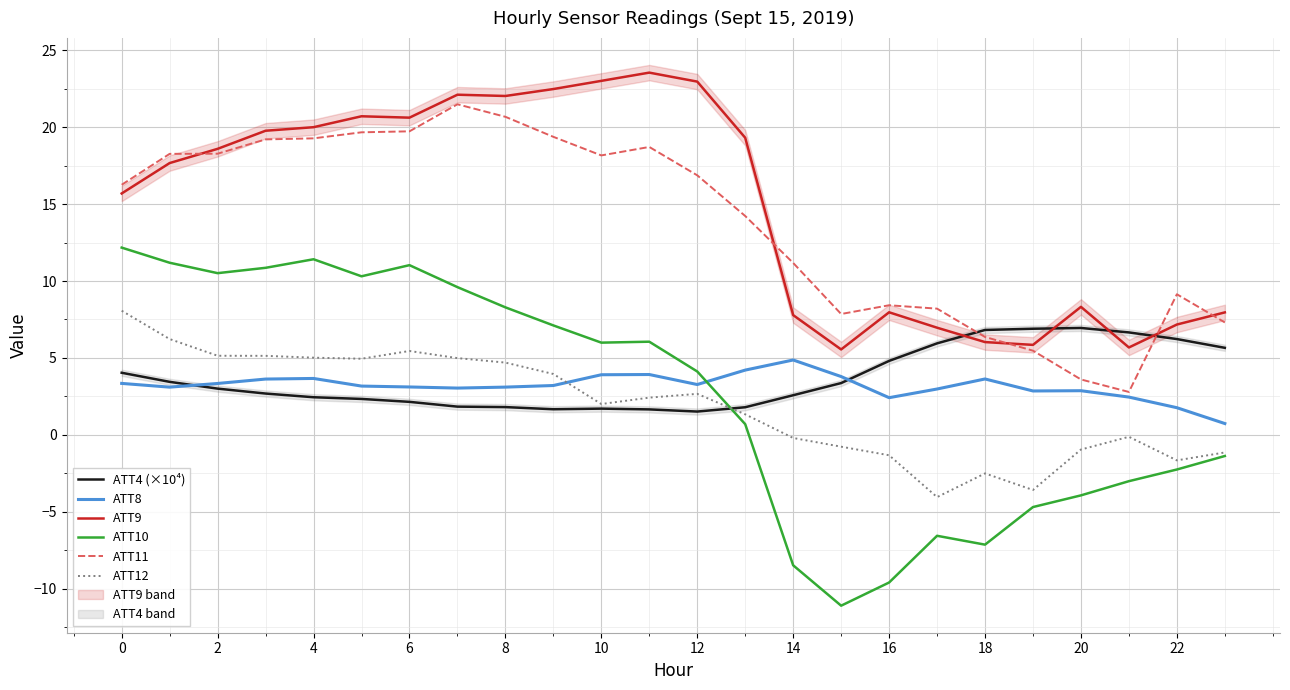

What is the sum of the ATT8 values at 22 and 12?

5.0